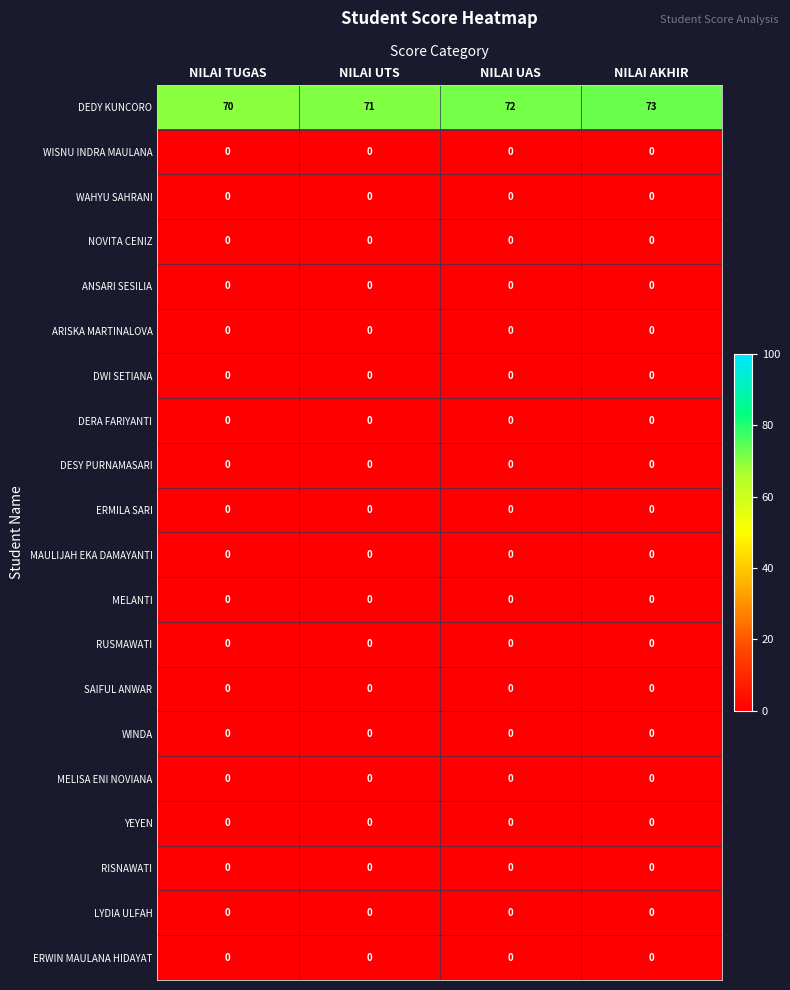

Which label corresponds to the largest value in the chart?

NILAI AKHIR